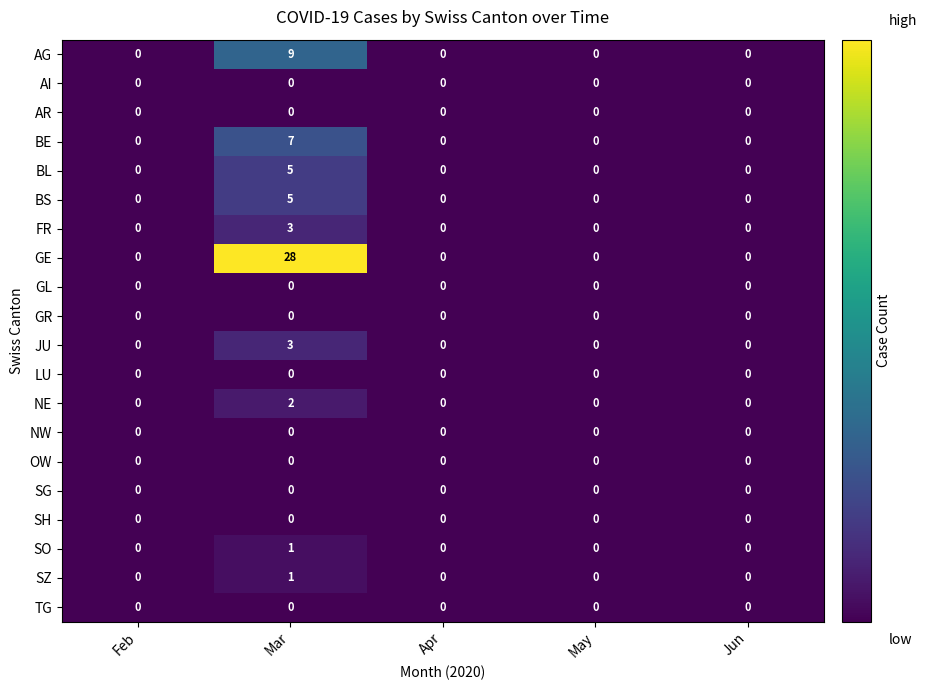

Is it true that AR equals 0 at May?

True